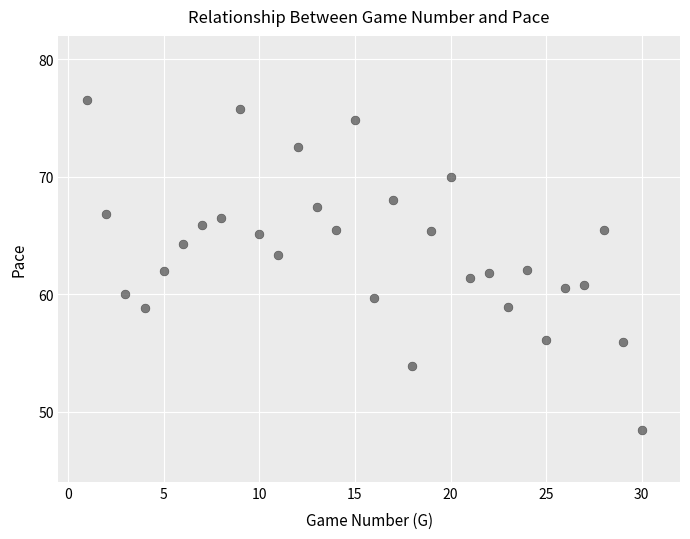

What is the range of X values (max minus min)?

29.0